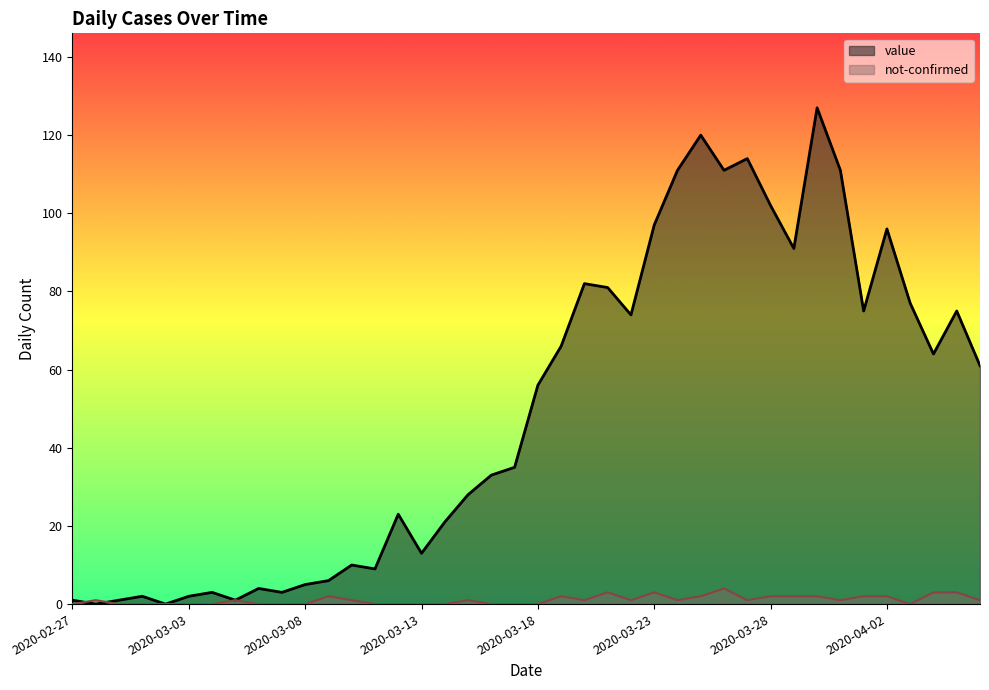

What is the difference between the second highest and minimum values in the not-confirmed series?

3